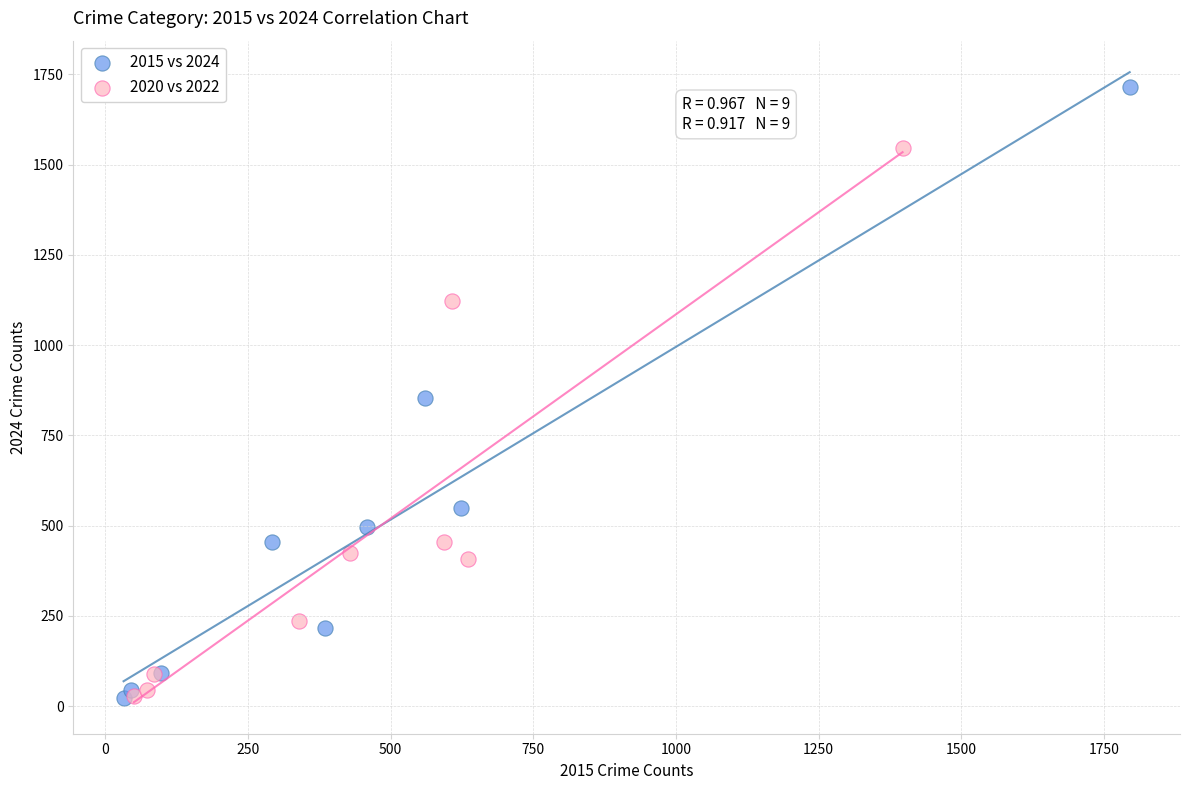

Which series contains the highest Y value?

2015 vs 2024